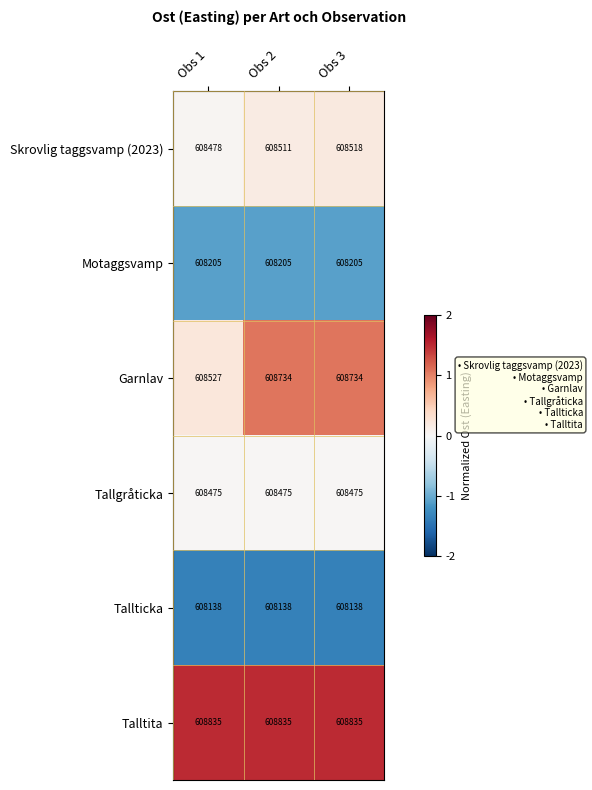

Where is Skrovlig taggsvamp (2023) nearest to the value 608498?

Obs 2